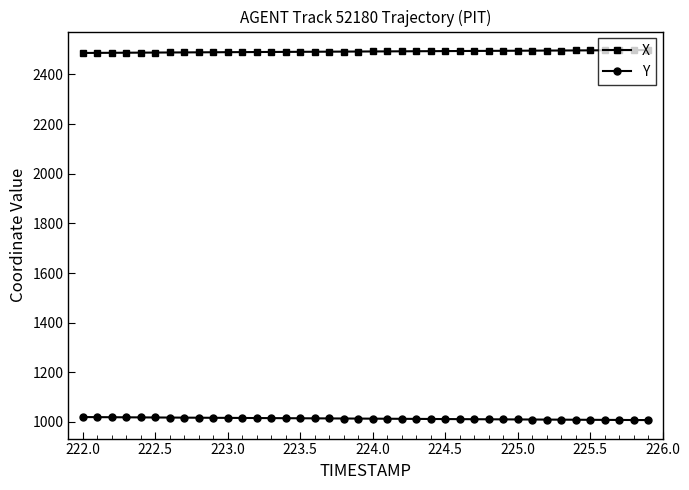

What is the difference between the second highest and second lowest values in the Y series?

11.6